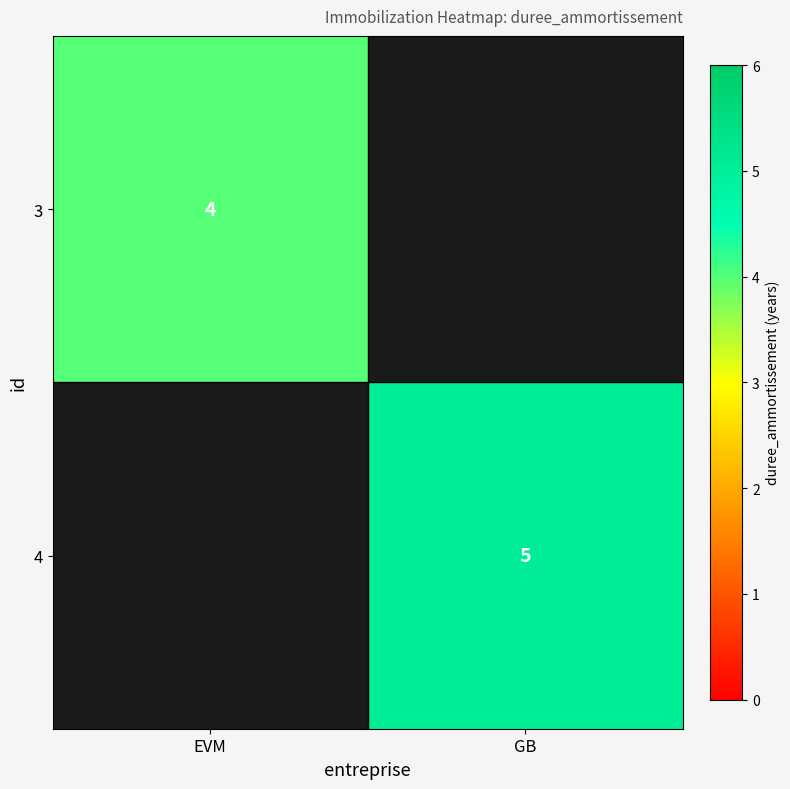

The 4 series shows 7 at GB. True or false?

False